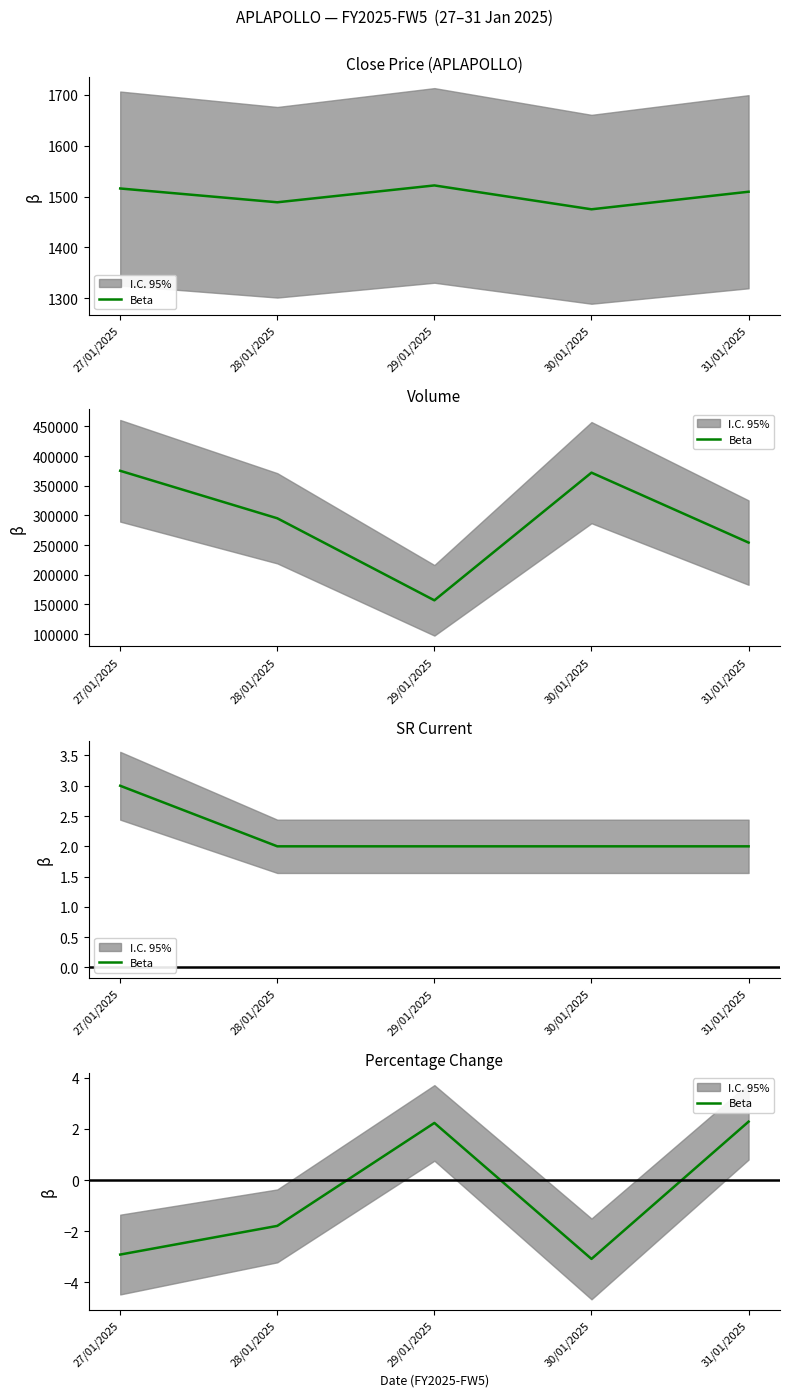

The chart shows a value of 3.3 at 29/01/2025. True or false?

False